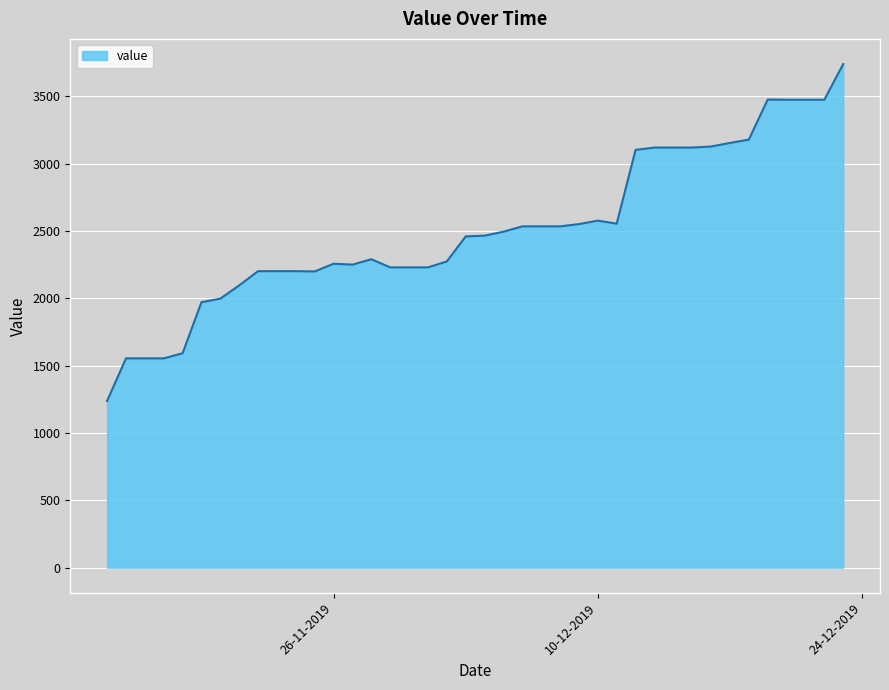

What is the difference between the maximum and minimum values?

2501.2